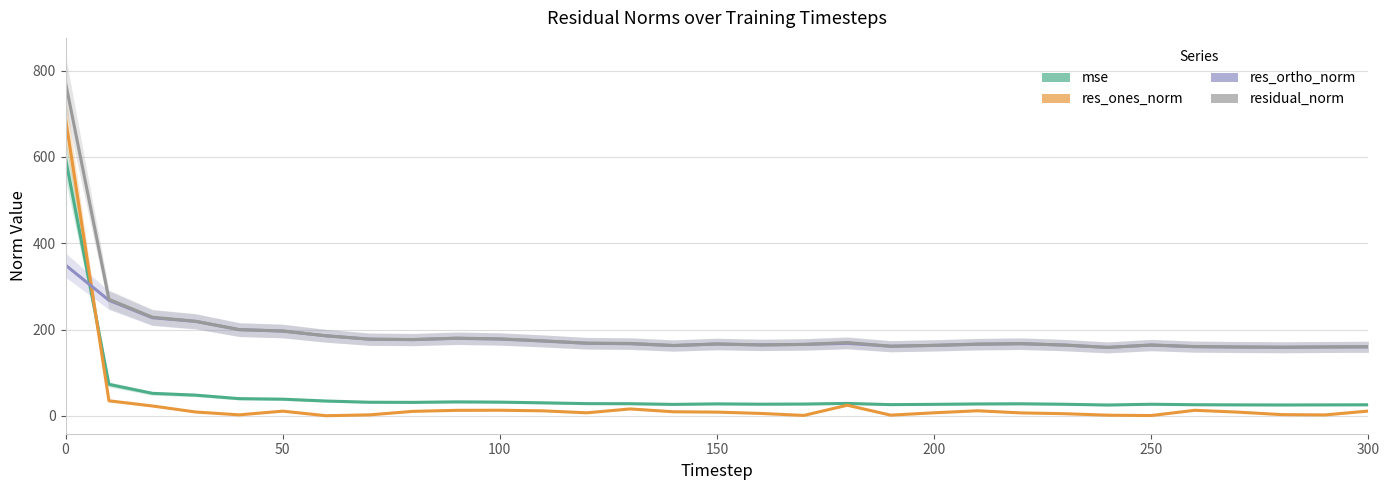

The mse series shows 8.0 at 300. True or false?

False